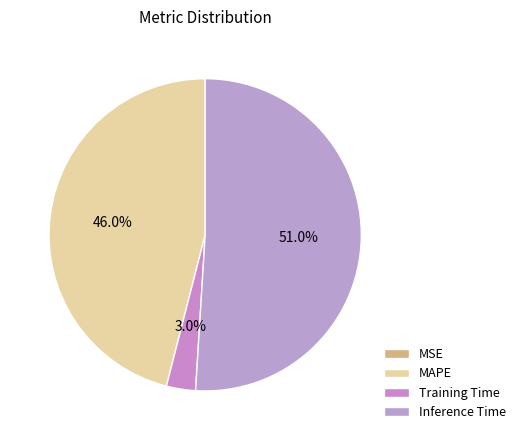

To the nearest percent, what is the difference between the largest and smallest slice percentages?

51%